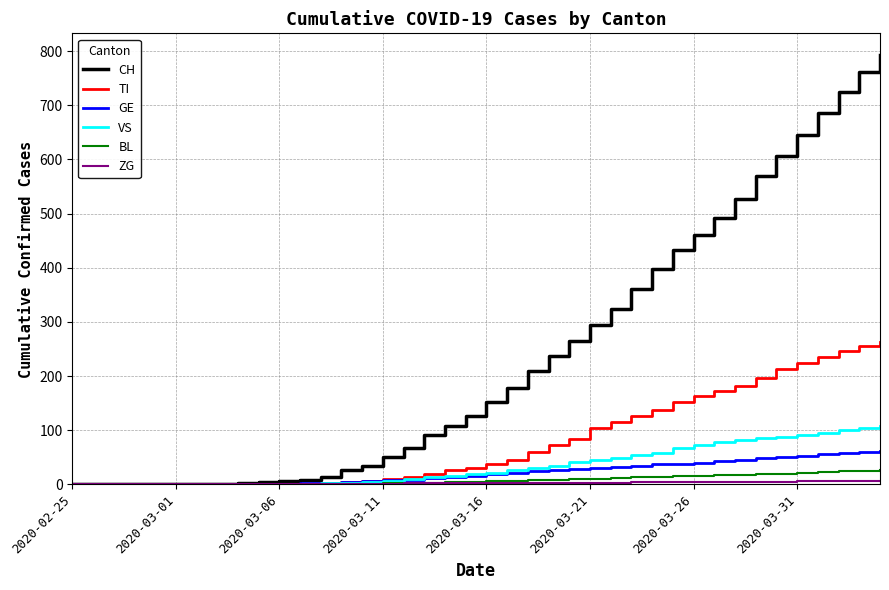

Which series has the largest range (max minus min)?

CH